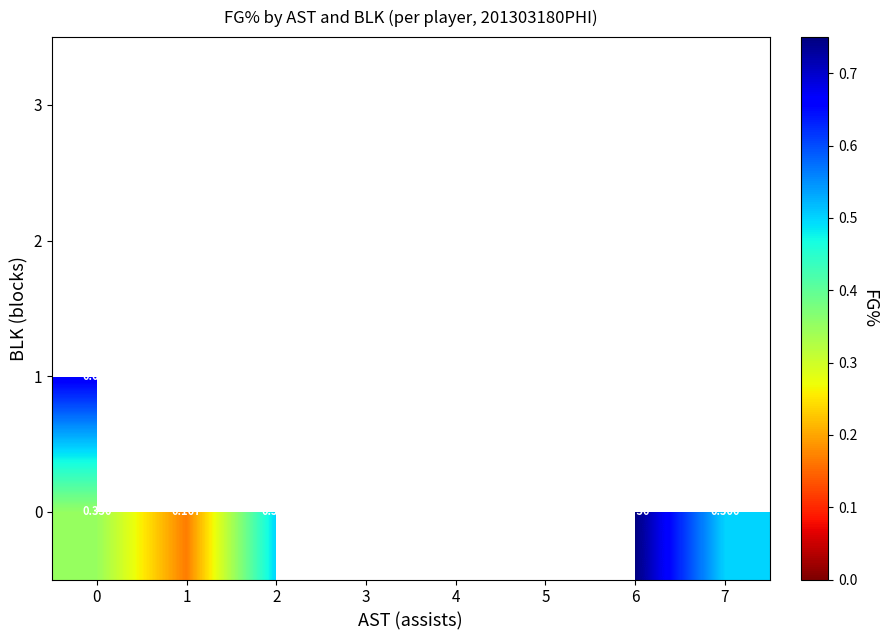

How many categories are shown in the chart?

8